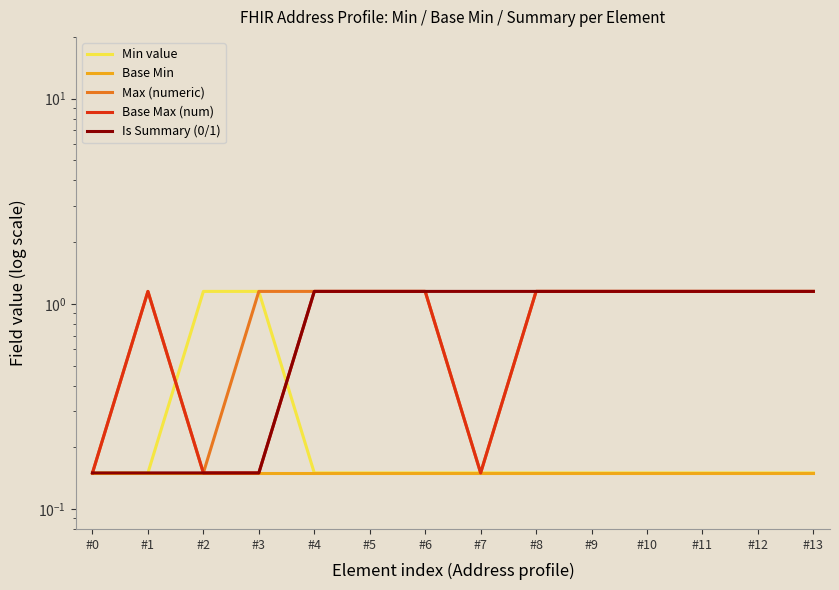

What is the value of the Min value point at the 14th from the left?

0.1